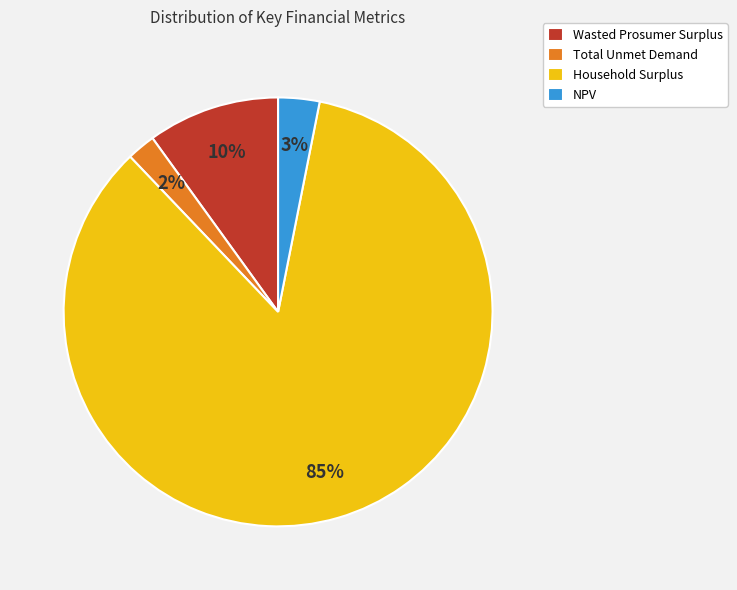

Count the number of slices in the pie.

4